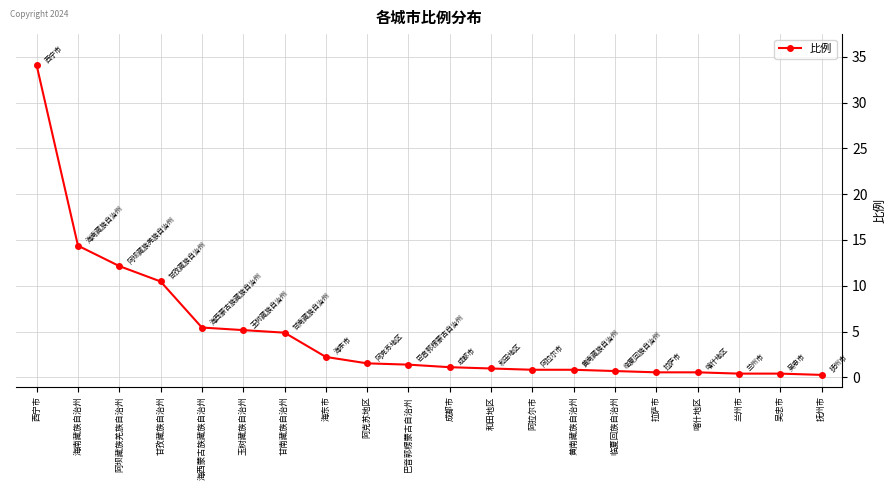

How many lines are shown in the chart?

1